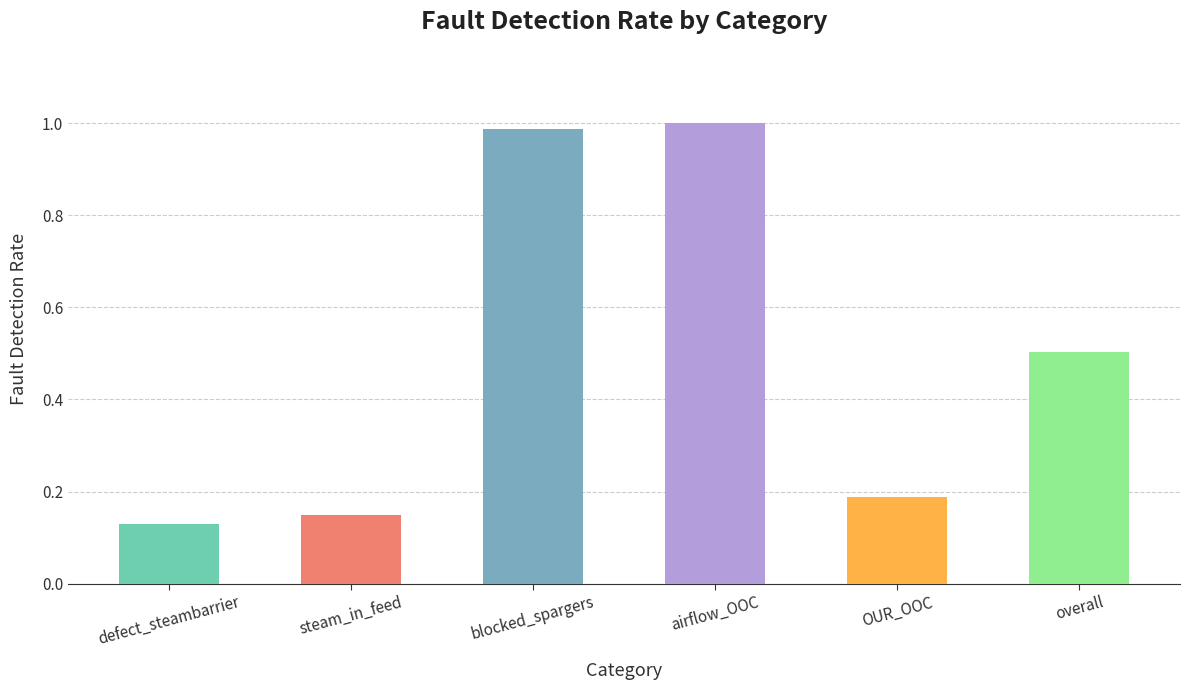

What is the label of the 5th bar from the right?

steam_in_feed